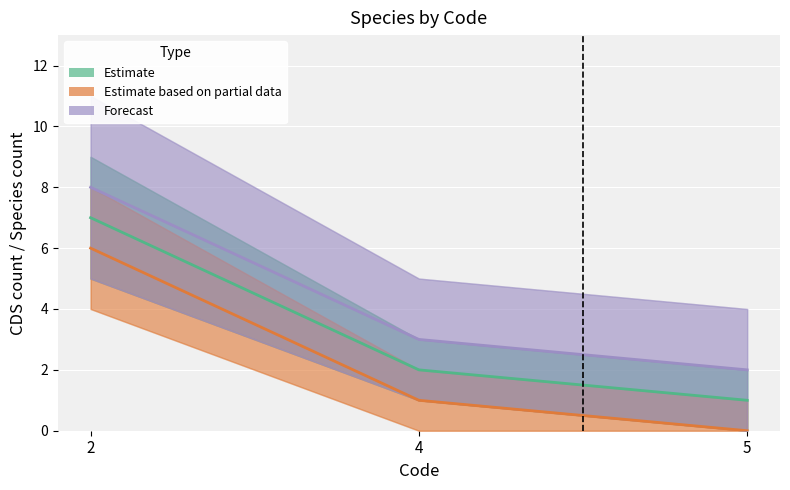

True or false: Estimate has a value of 2 at 4.

True